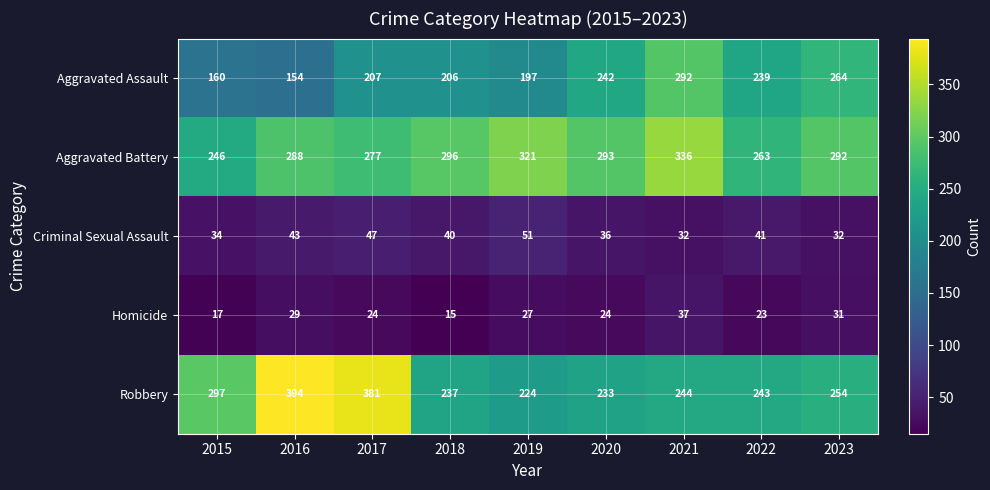

Rank the series at 2022 from highest to lowest value.

Aggravated Battery, Robbery, Aggravated Assault, Criminal Sexual Assault, Homicide